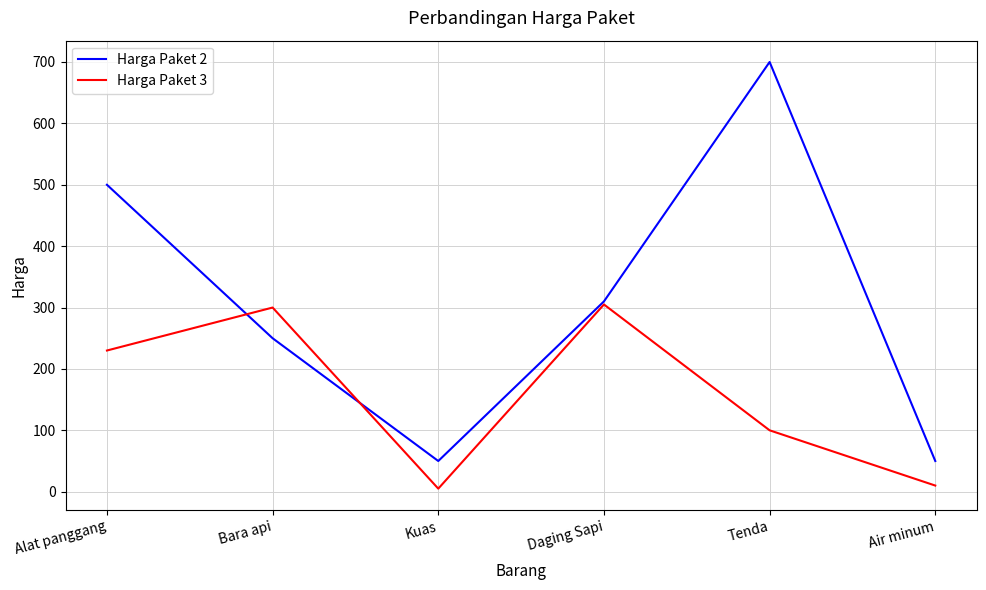

Where is Harga Paket 3 nearest to the value 155?

Tenda